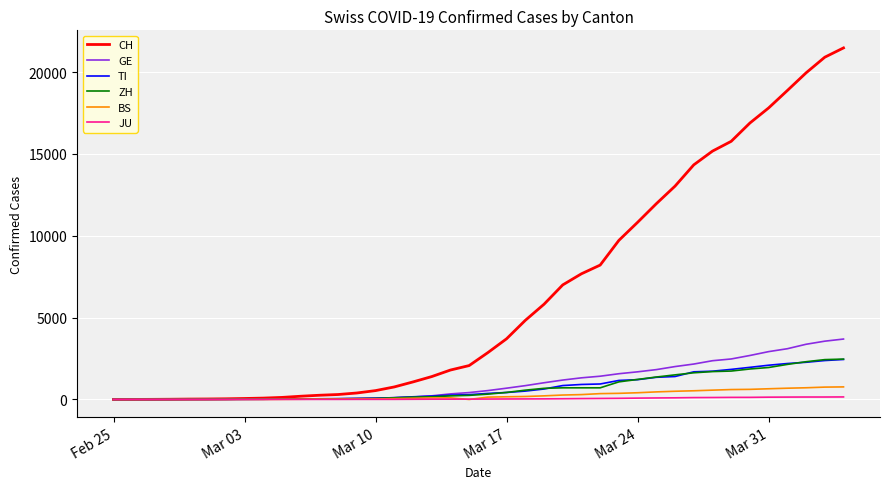

Which series has the largest total across all categories?

CH